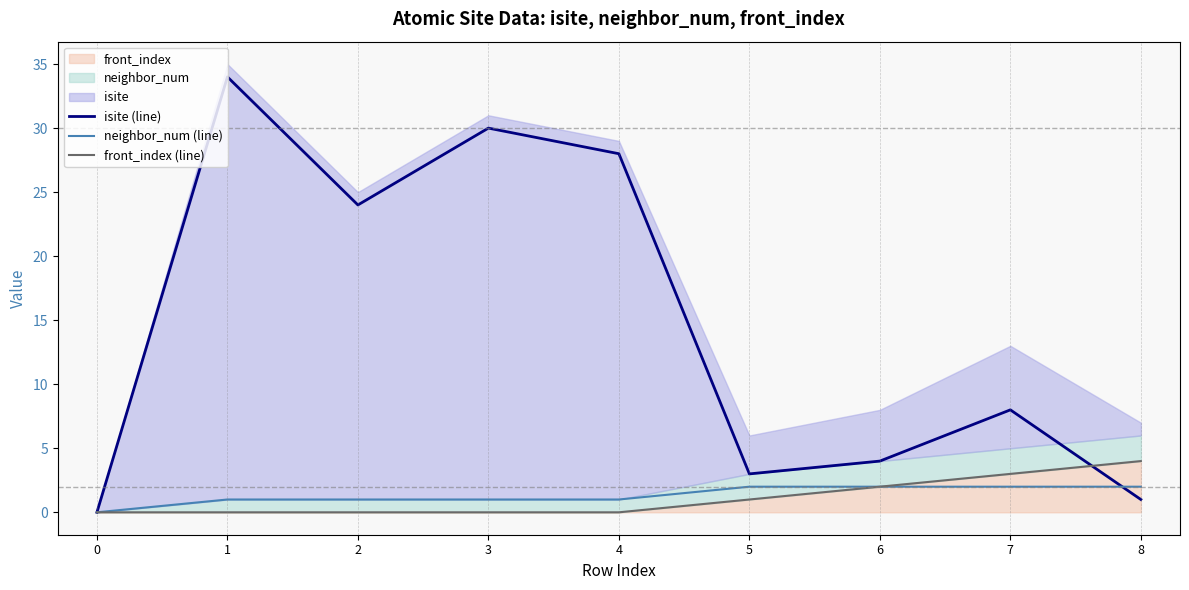

The value of isite (line) at 0 is 0. True or false?

True